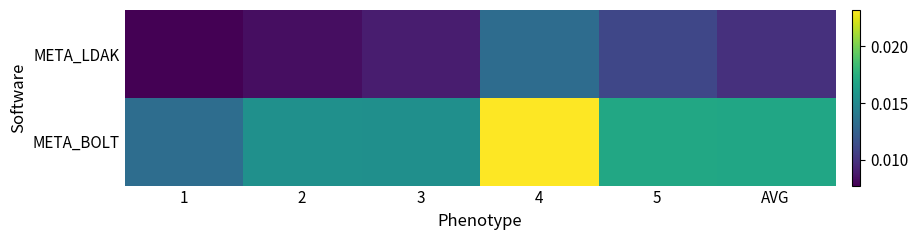

Which series changed the most between 2 and AVG?

META_LDAK